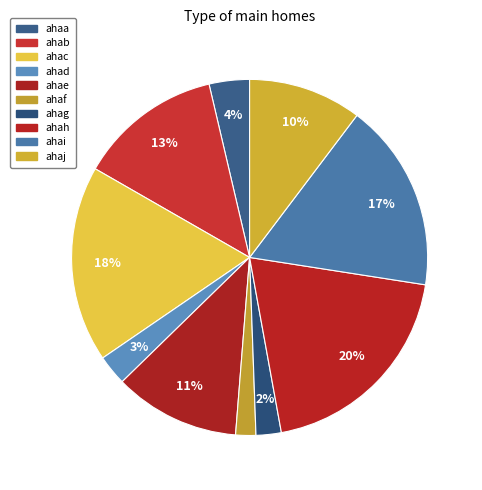

How many segments does this pie chart have?

10